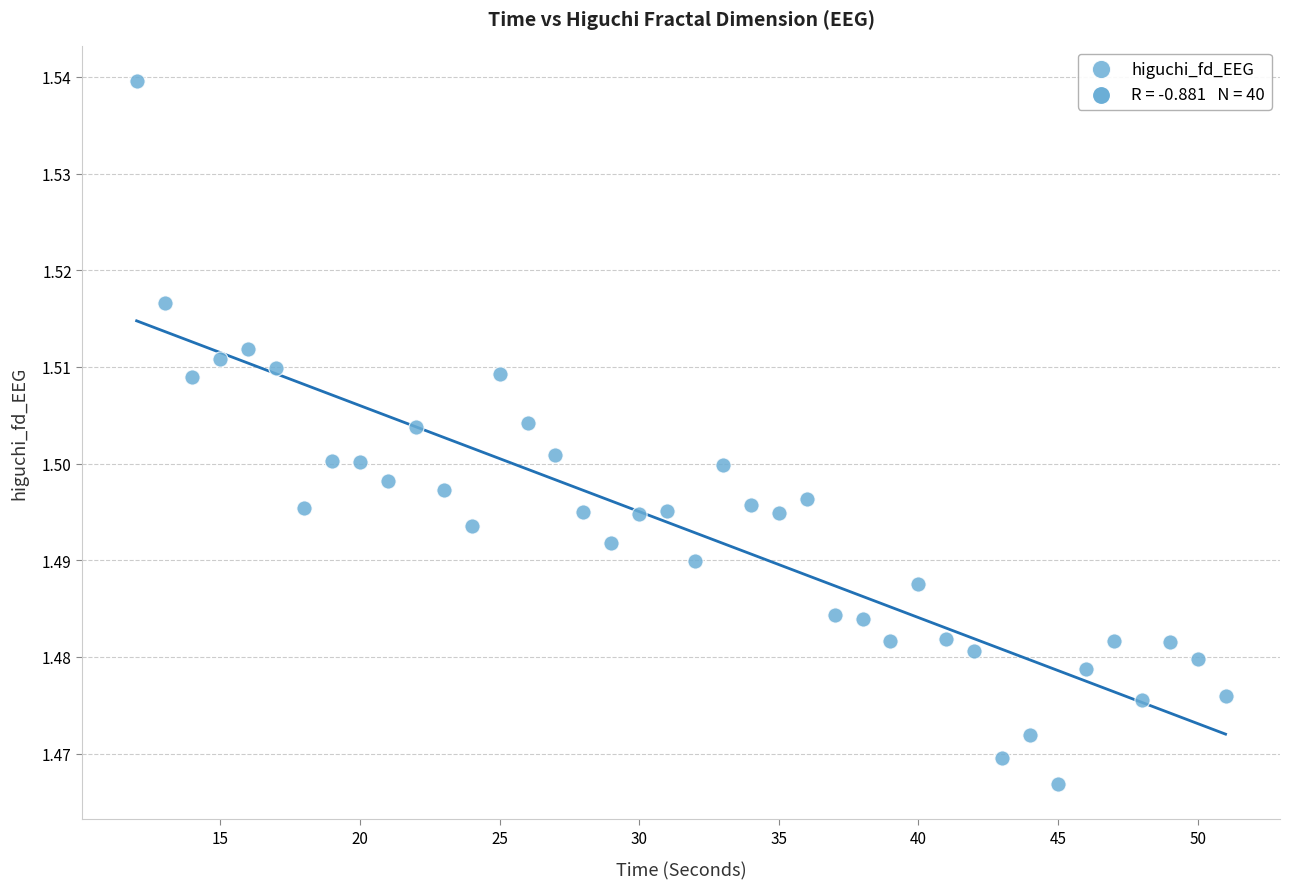

What is the range of X values (max minus min)?

39.0